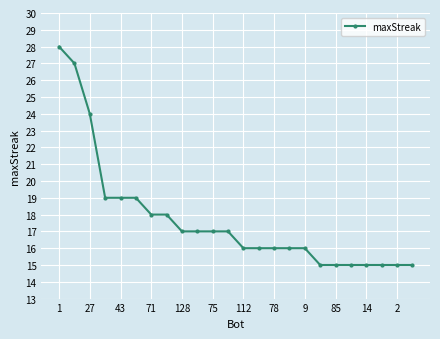

What is the minimum value shown in the chart?

15